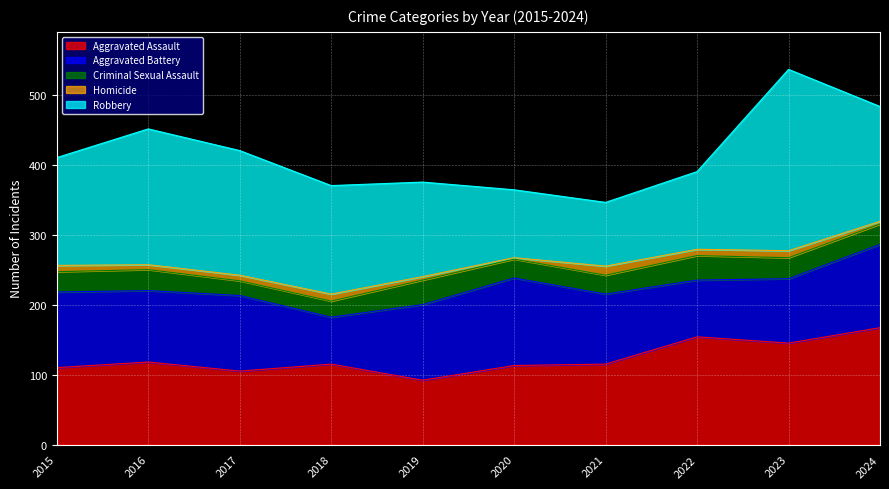

What is the greatest value displayed?

259